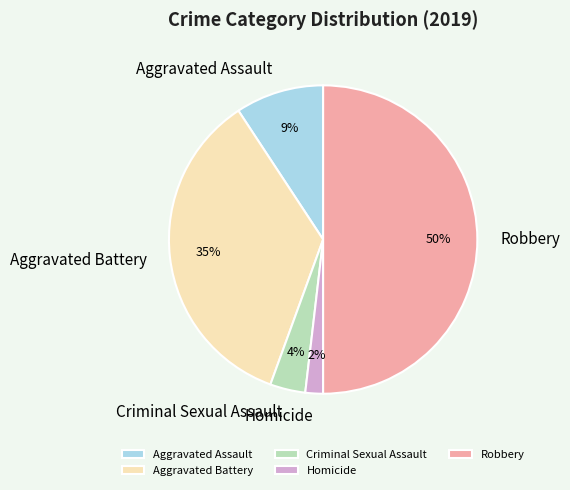

To the nearest percent, what is the difference between the Criminal Sexual Assault and Homicide slice percentages?

2%